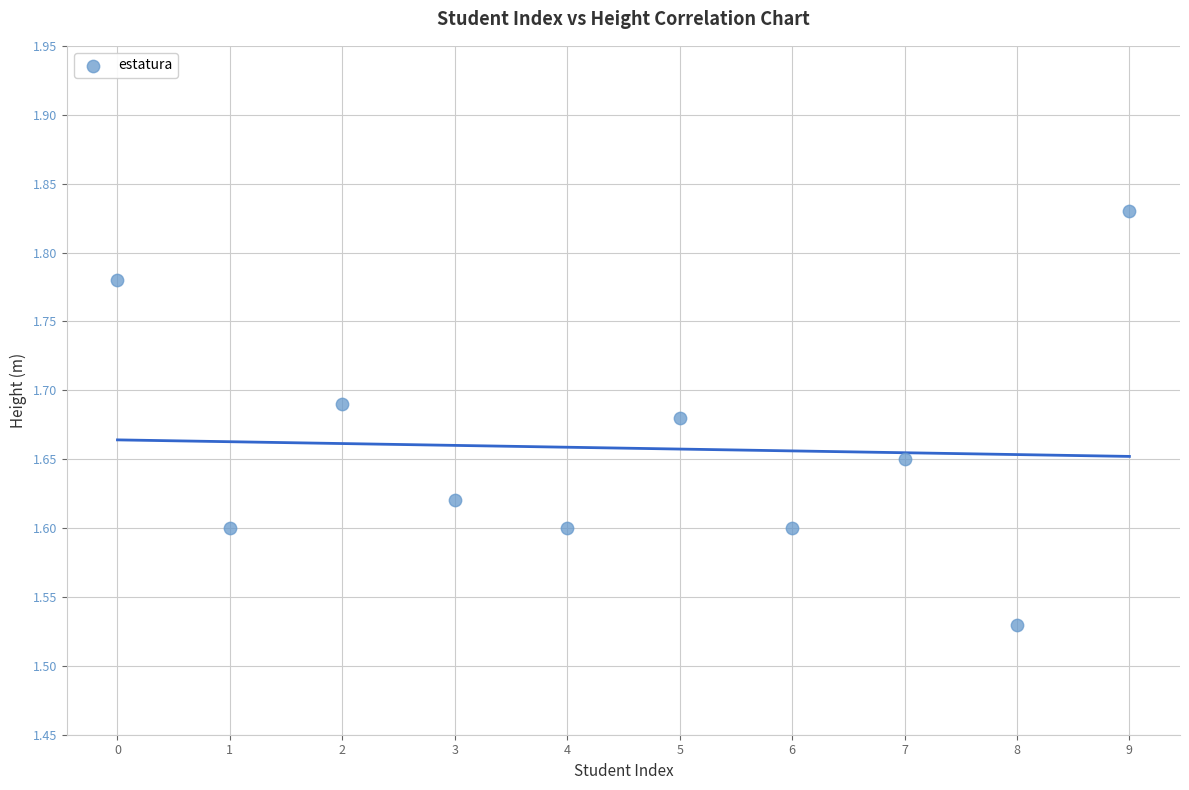

What is the range of Y values (max minus min)?

0.3